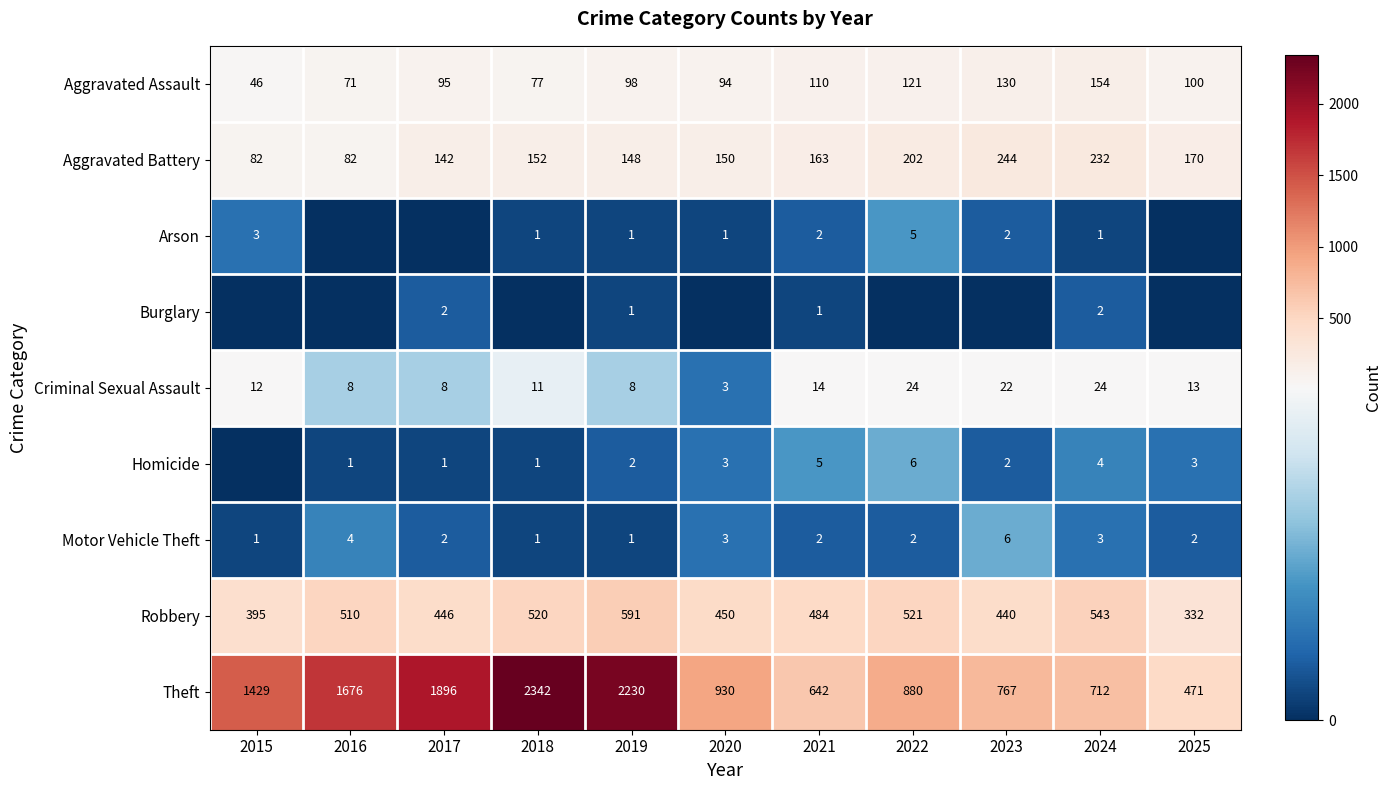

How many data points does each series have?

11